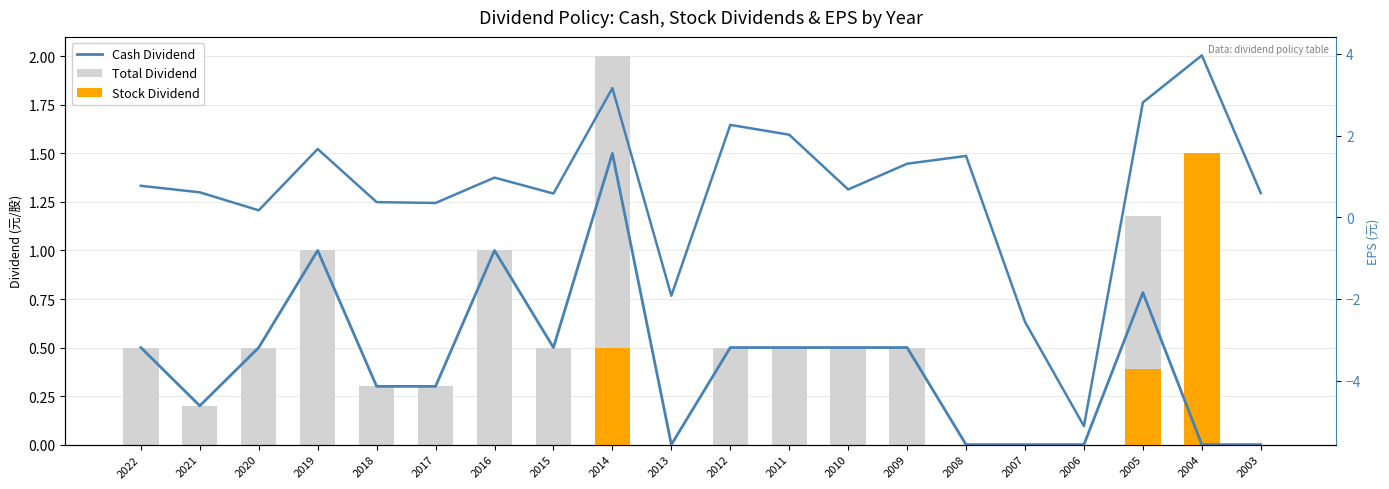

Reading right to left, what are all the values shown in this chart?

Cash Dividend: 0.0	0.0	0.8	0.0	0.0	0.0	0.5	0.5	0.5	0.5	0.0	1.5	0.5	1.0	0.3	0.3	1.0	0.5	0.2	0.5
Total Dividend: 0.0	1.5	1.2	0.0	0.0	0.0	0.5	0.5	0.5	0.5	0.0	2.0	0.5	1.0	0.3	0.3	1.0	0.5	0.2	0.5
Stock Dividend: 0.0	1.5	0.4	0.0	0.0	0.0	0.0	0.0	0.0	0.0	0.0	0.5	0.0	0.0	0.0	0.0	0.0	0.0	0.0	0.0
EPS (元): 0.6	4.0	2.8	-5.1	-2.6	1.5	1.3	0.7	2.0	2.3	-1.9	3.2	0.6	1.0	0.3	0.4	1.7	0.2	0.6	0.8